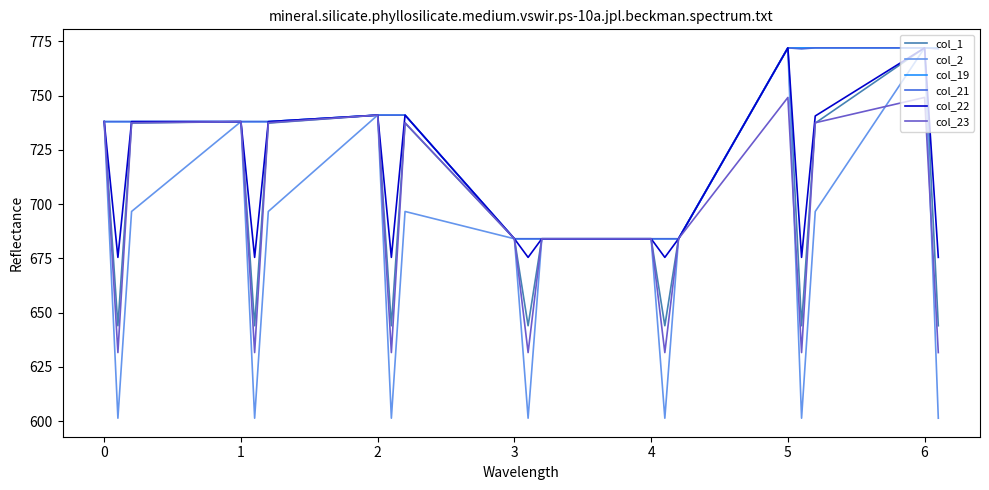

What is the minimum value for col_22?

675.4